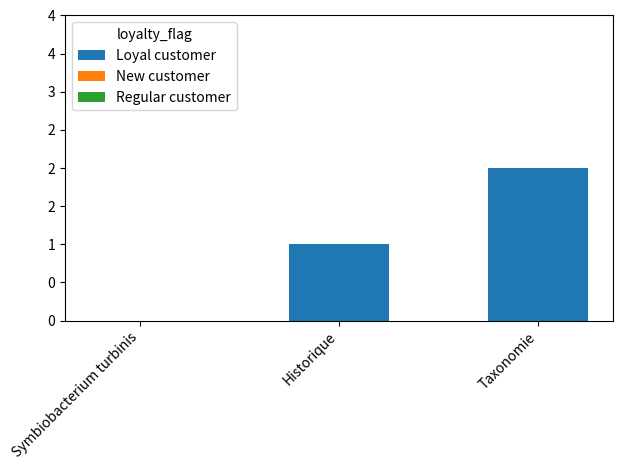

Reading left to right, what are all the values shown in this chart?

Loyal customer: Symbiobacterium turbinis=0	Historique=1	Taxonomie=2
New customer: Symbiobacterium turbinis=0	Historique=0	Taxonomie=0
Regular customer: Symbiobacterium turbinis=0	Historique=0	Taxonomie=0